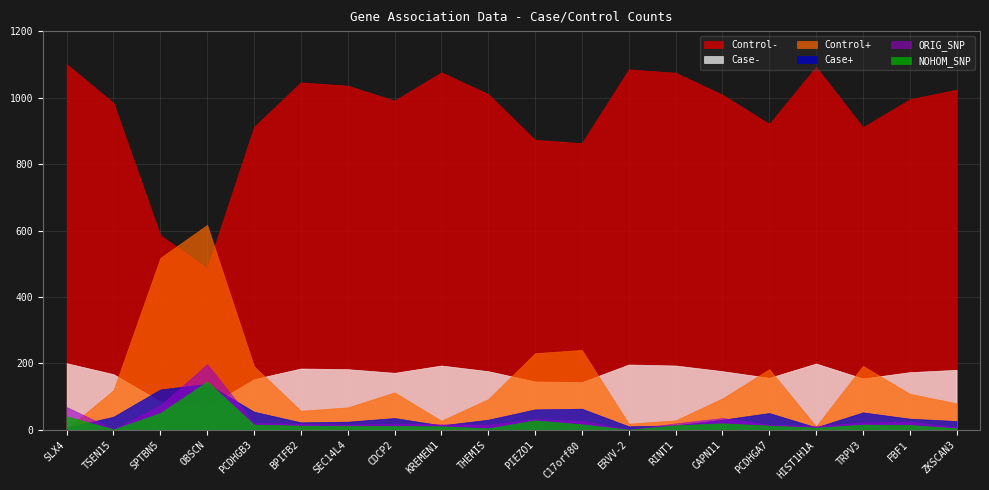

True or false: Control- and Case+ intersect in this chart.

False